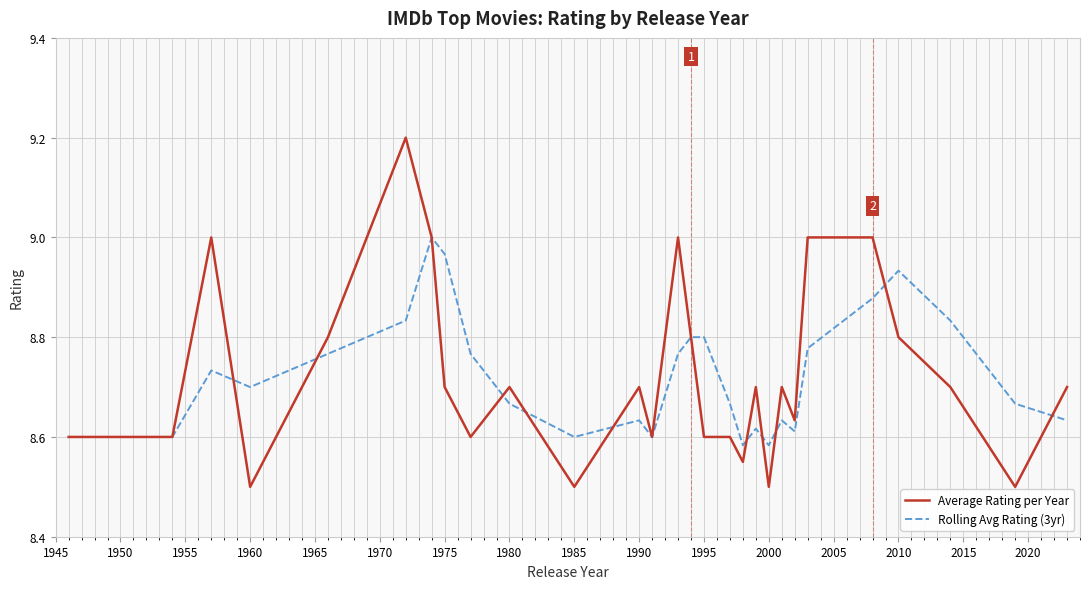

What is the smallest value displayed?

8.5